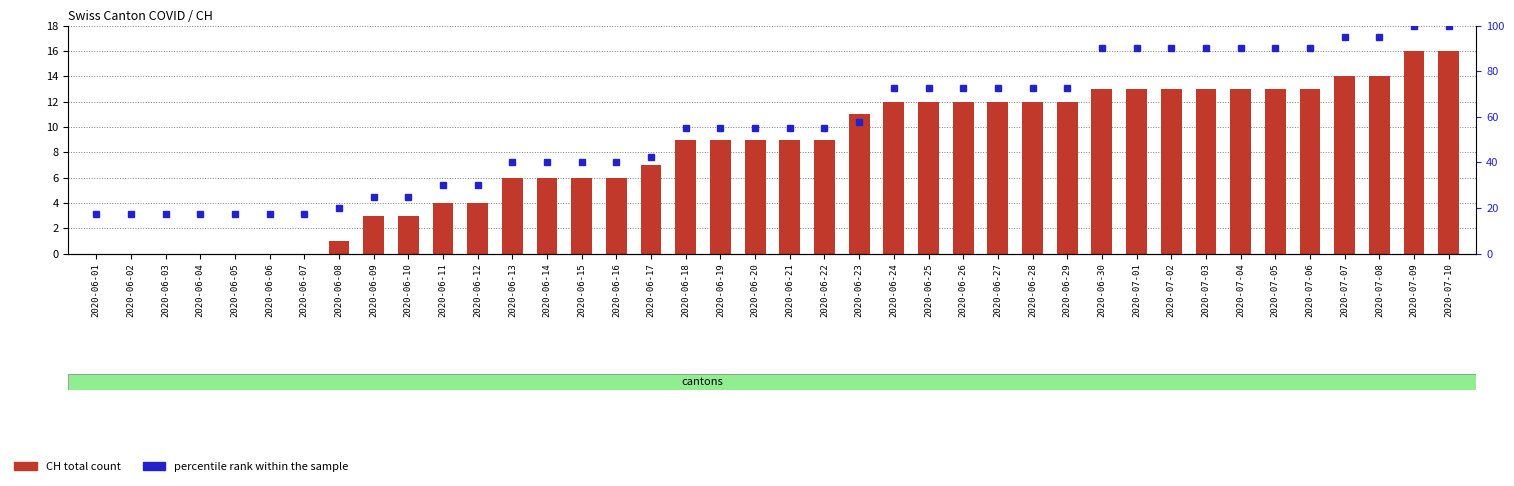

Count the number of data series in this chart.

2